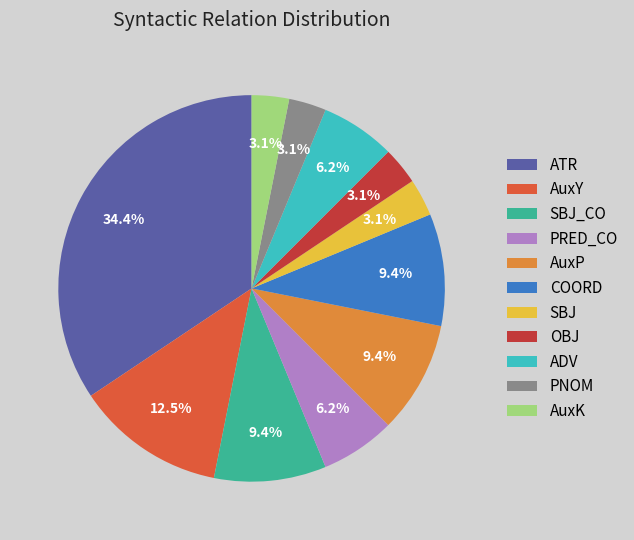

How many slices are in this pie chart?

11